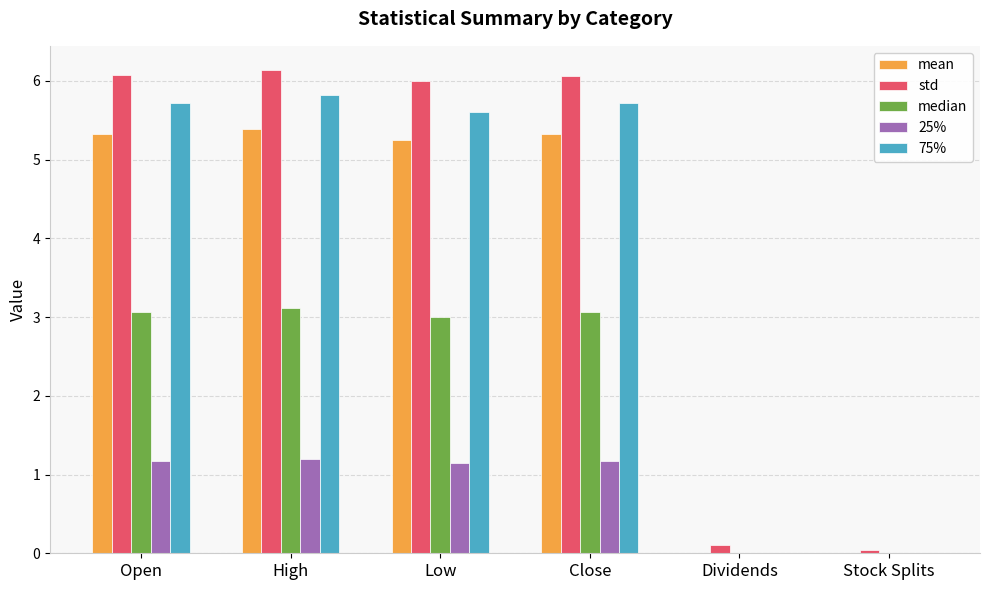

What are all the series names shown in the legend?

mean, std, median, 25%, 75%